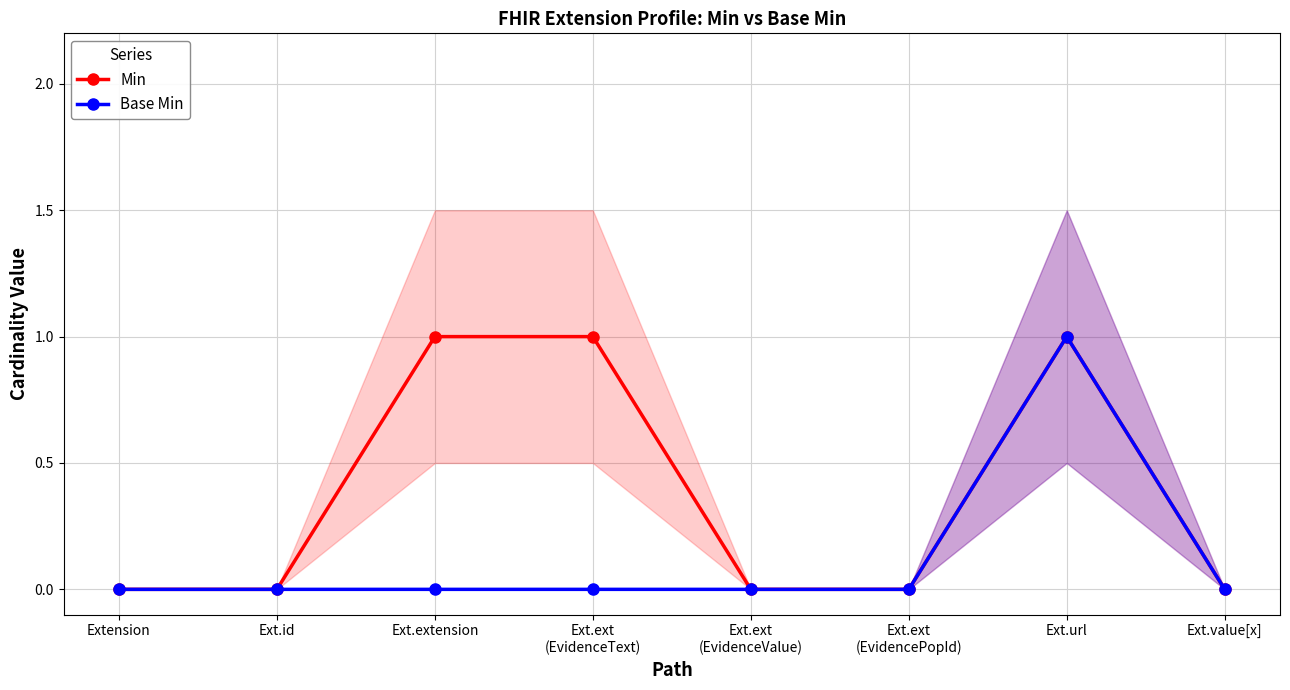

What position from the right is Ext.extension?

6